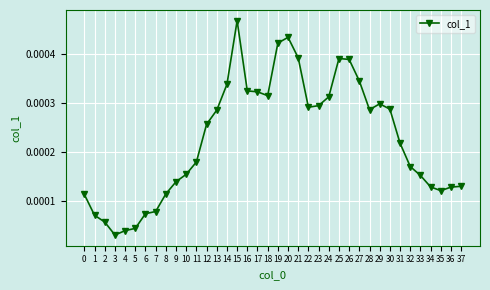

At which category does the chart reach its peak across all series?

15